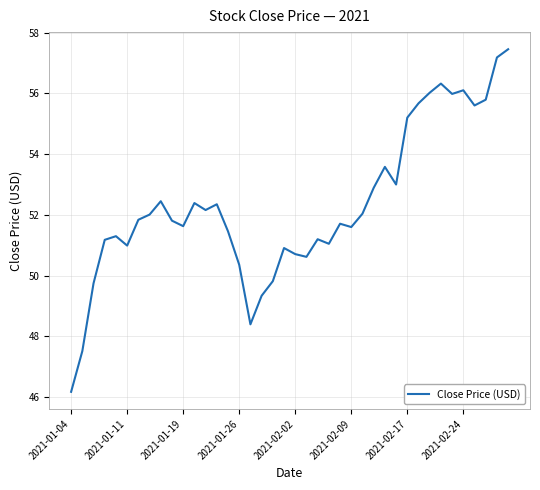

What is the maximum value shown in the chart?

57.5